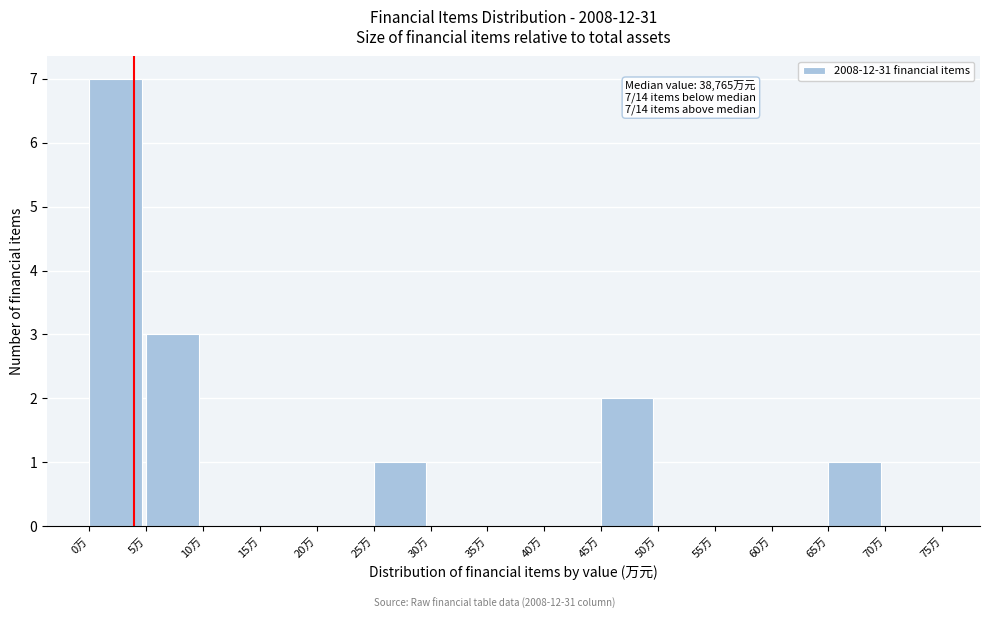

Reading left to right, extract all data points from this chart.

0万=7	5万=3	10万=0	15万=0	20万=0	25万=1	30万=0	35万=0	40万=0	45万=2	50万=0	55万=0	60万=0	65万=1	70万=0